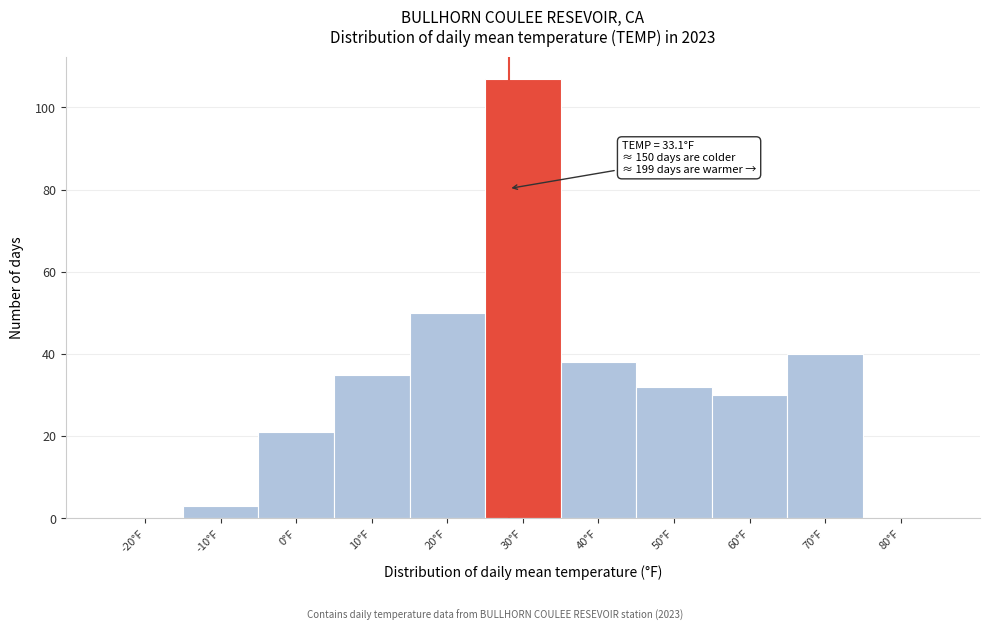

Reading left to right, list all the values displayed in this chart.

-20°F=0	-10°F=3	0°F=21	10°F=35	20°F=50	30°F=107	40°F=38	50°F=32	60°F=30	70°F=40	80°F=0